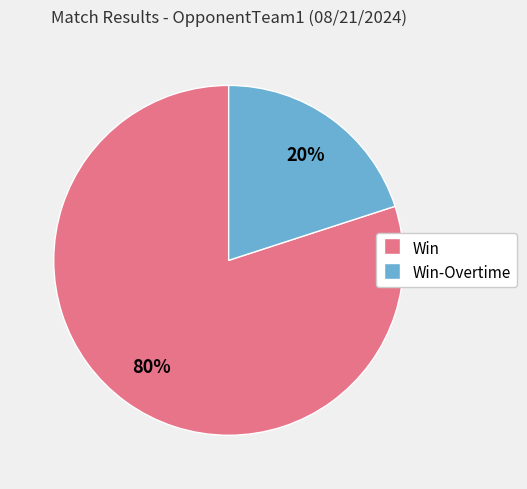

Does any single category account for the majority?

Yes